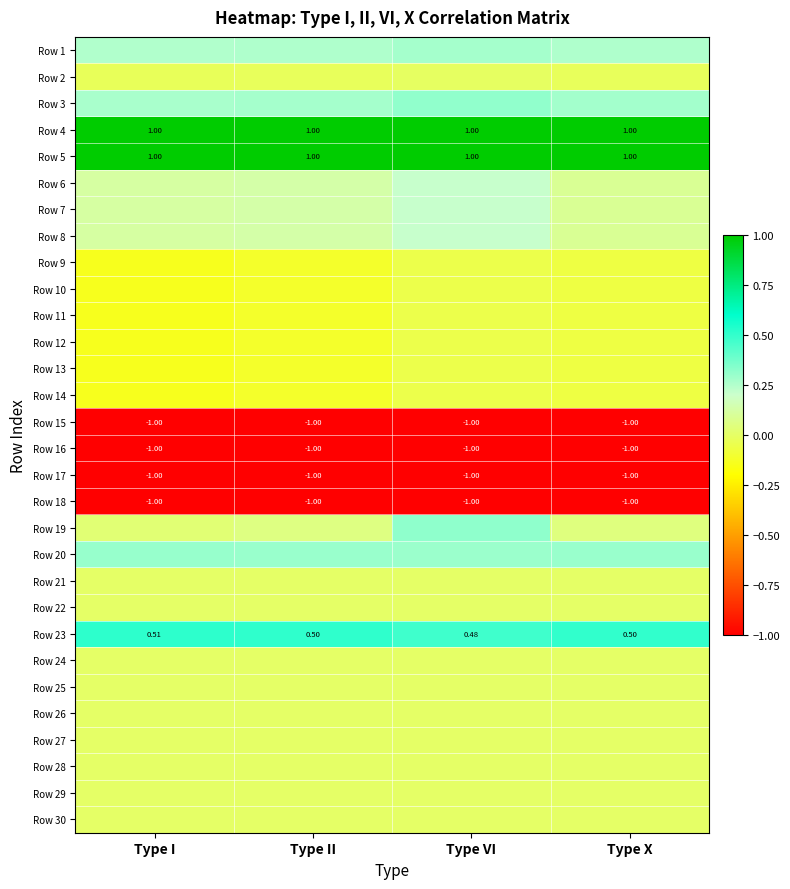

True or false: Row 12 has a value of -0.1 at Type X.

True